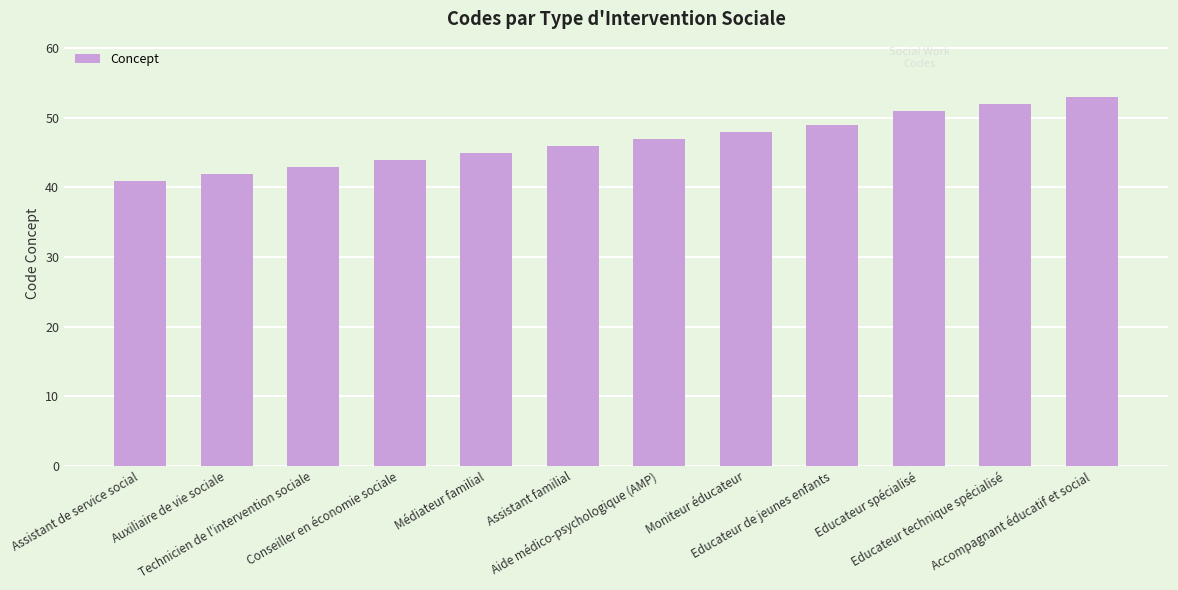

What is the difference between the second highest and minimum values?

11